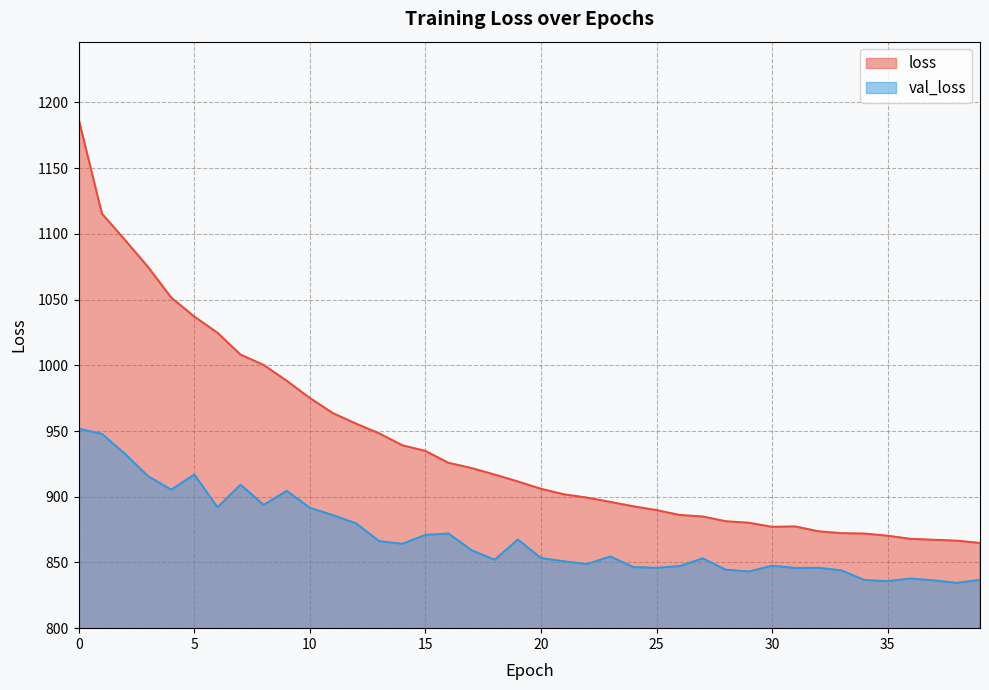

Between 15 and 1, which is larger?

1